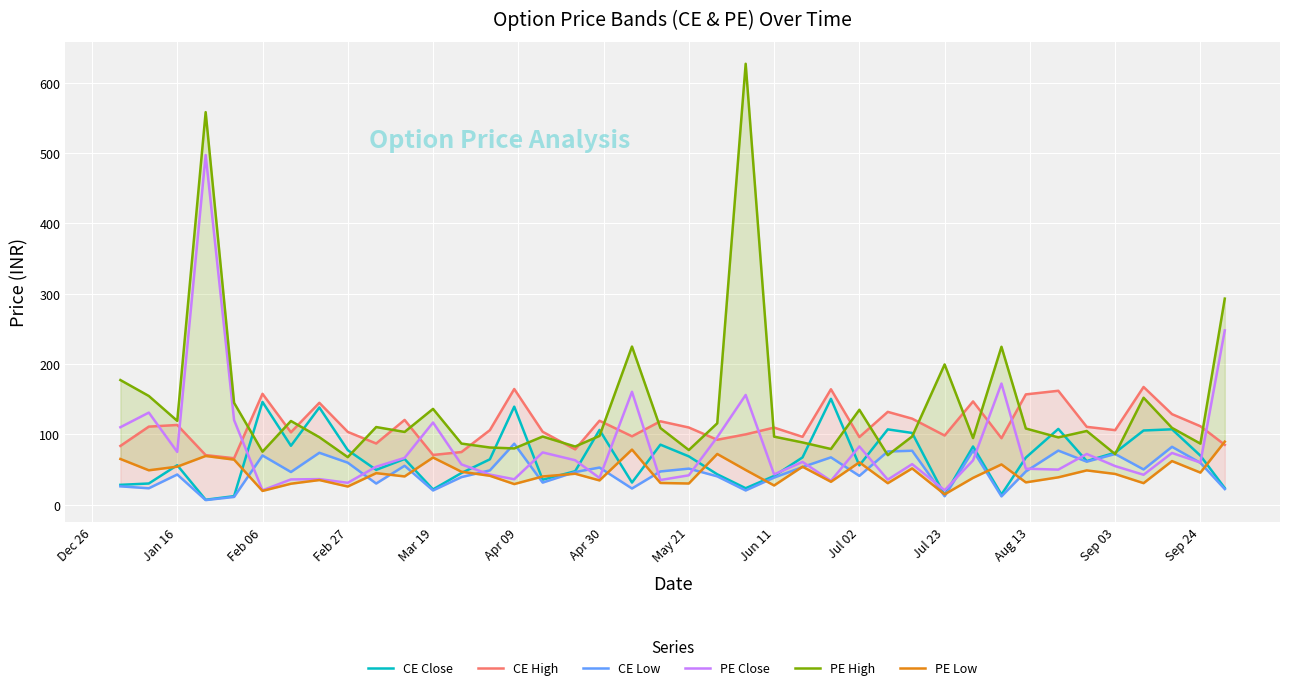

What is the difference between the maximum and minimum values in the PE Close series?

476.9